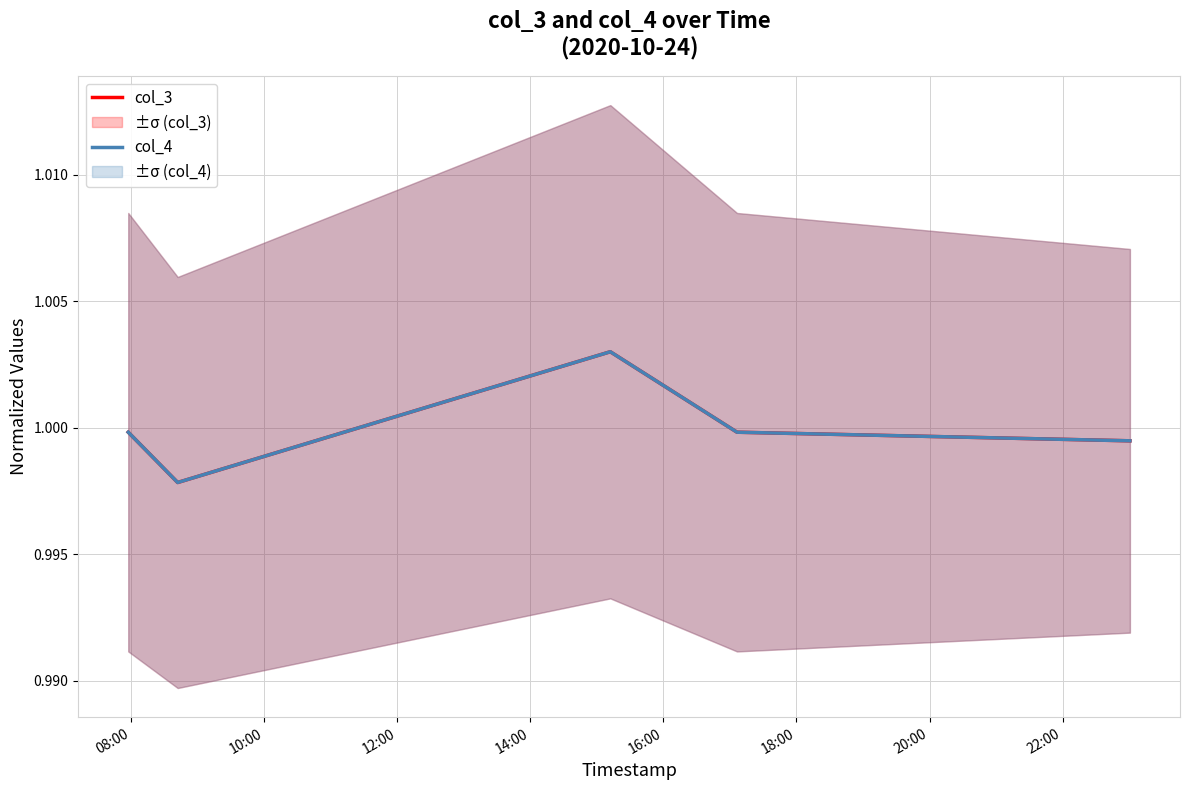

Reading left to right, list all the values displayed in this chart.

col_3: 1.0	1.0	1.0	1.0	1.0
col_4: 1.0	1.0	1.0	1.0	1.0